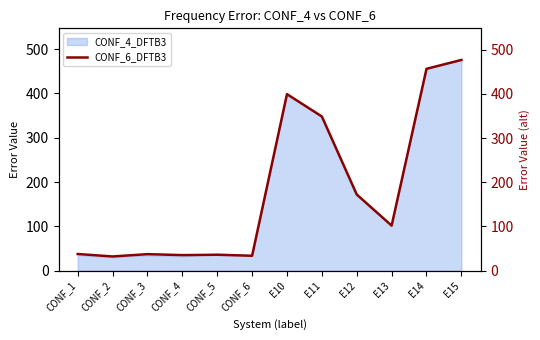

How many interior local valleys (lower than both neighbors) does the data have?

4